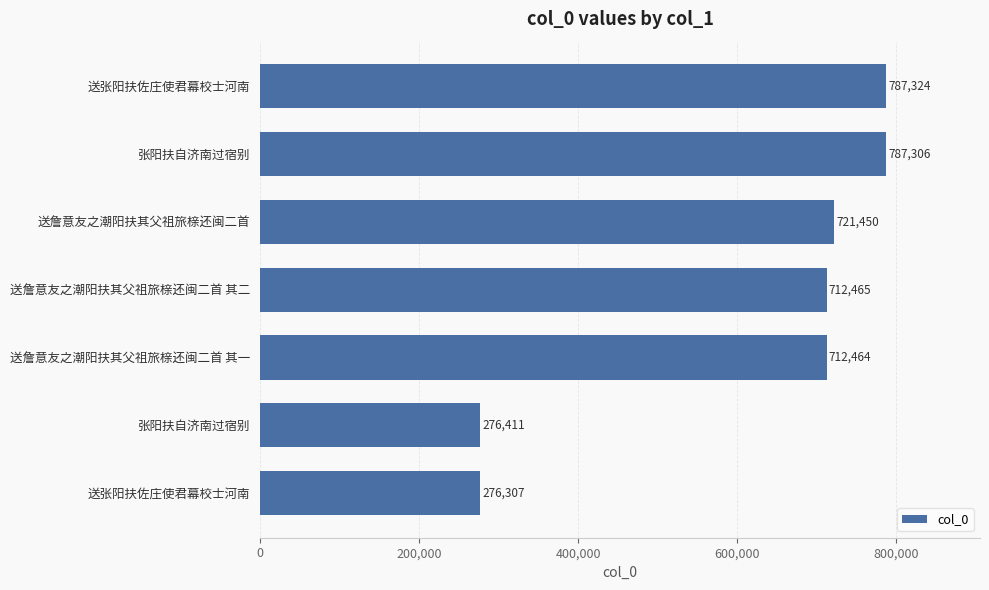

What is the difference between the maximum and minimum values?

511017